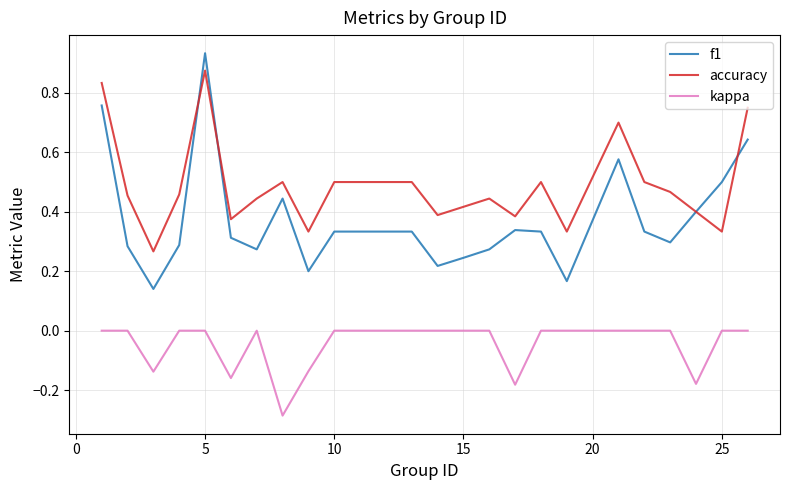

True or false: f1 and kappa intersect in this chart.

False